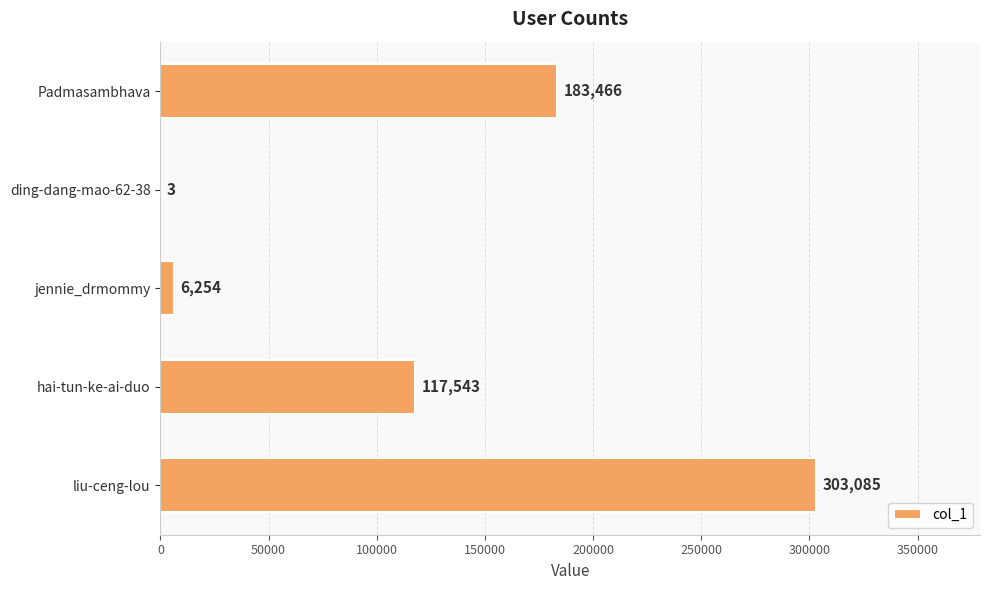

Between liu-ceng-lou and jennie_drmommy, which is larger?

liu-ceng-lou